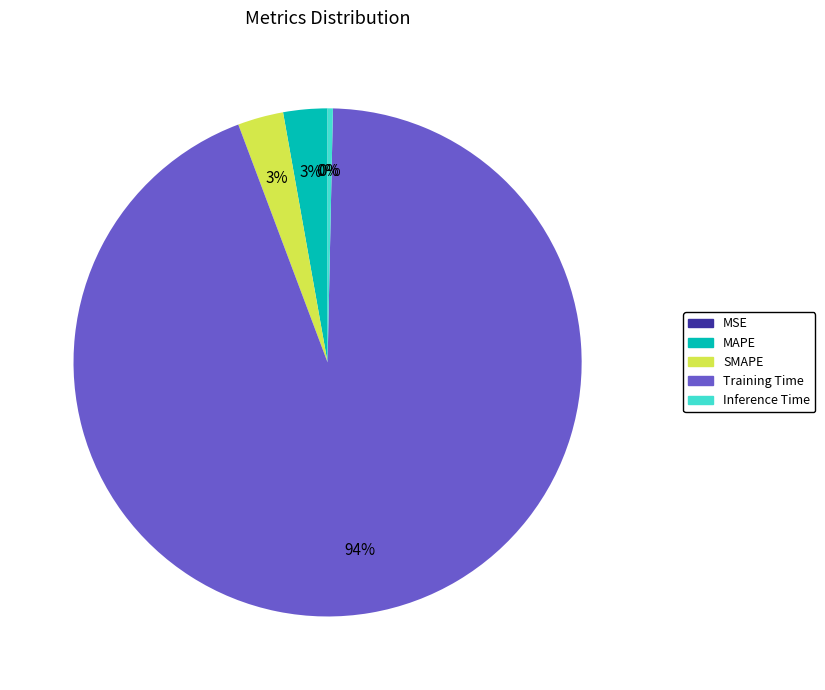

The Training Time slice represents 94% of the pie. True or false?

True